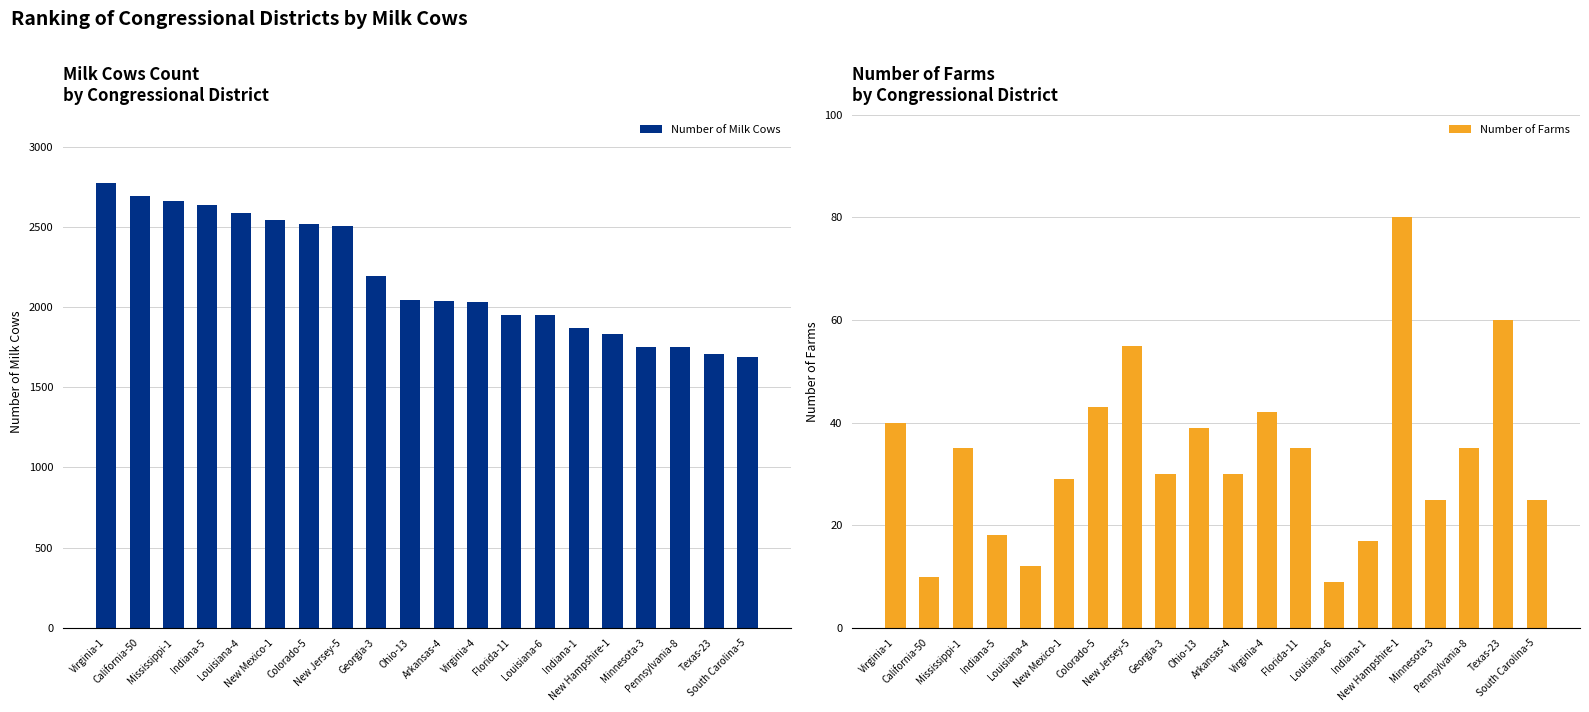

What is the label of the 6th bar from the left?

New Mexico-1